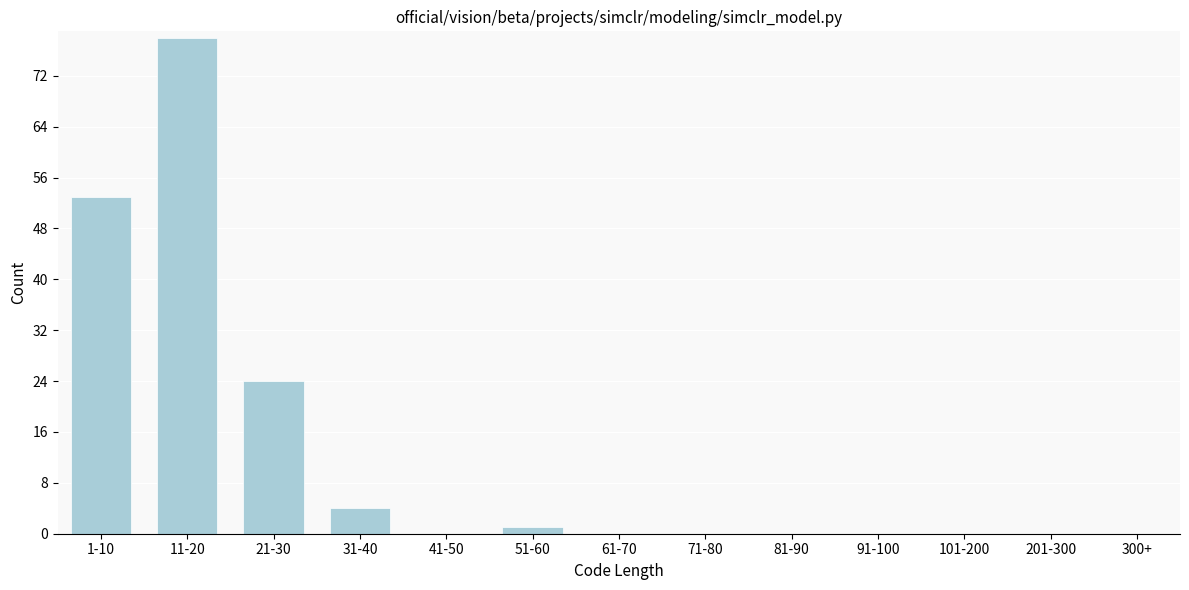

Reading left to right, what are all the values shown in this chart?

1-10=53	11-20=78	21-30=24	31-40=4	41-50=0	51-60=1	61-70=0	71-80=0	81-90=0	91-100=0	101-200=0	201-300=0	300+=0